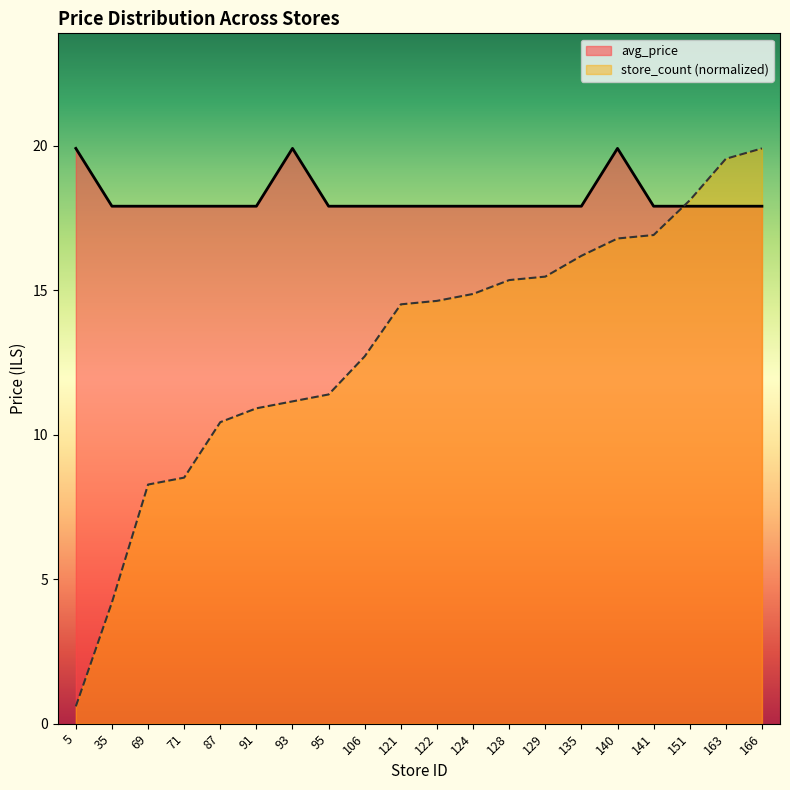

How many data points in store_count are above 14?

11